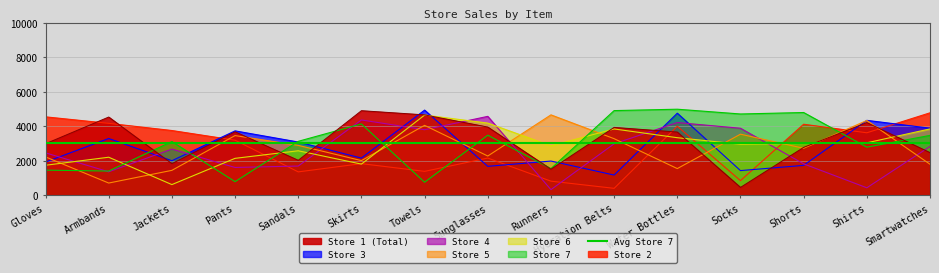

What is the minimum value for Store 6?

608